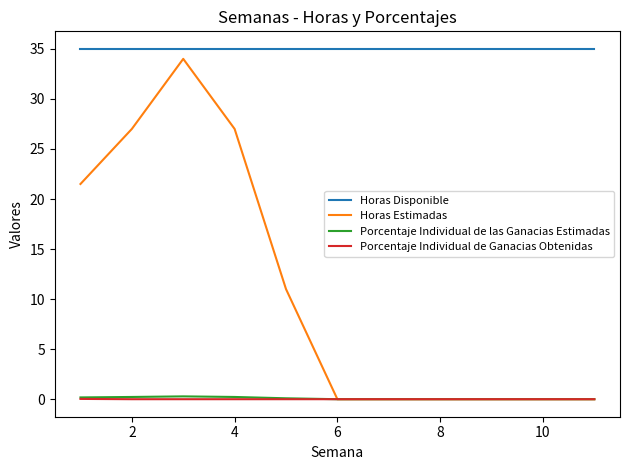

What is the average value of the Porcentaje Individual de las Ganacias Estimadas series?

0.1